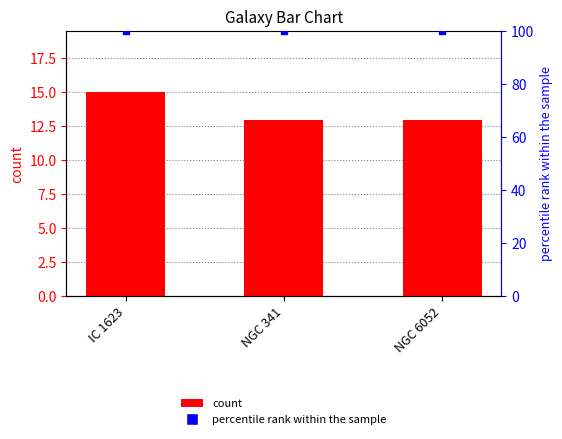

Are the bars grouped side by side (vs. stacked)?

Yes